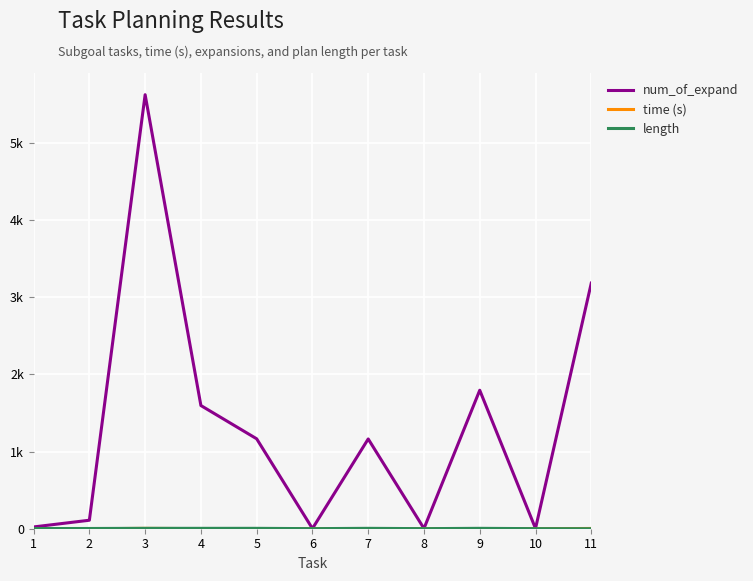

Does the chart display data point markers on the line(s)?

No